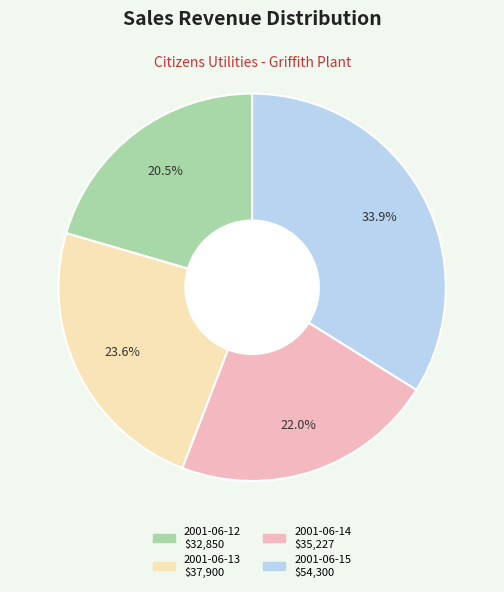

Which category has the smallest portion of the pie?

2001-06-12